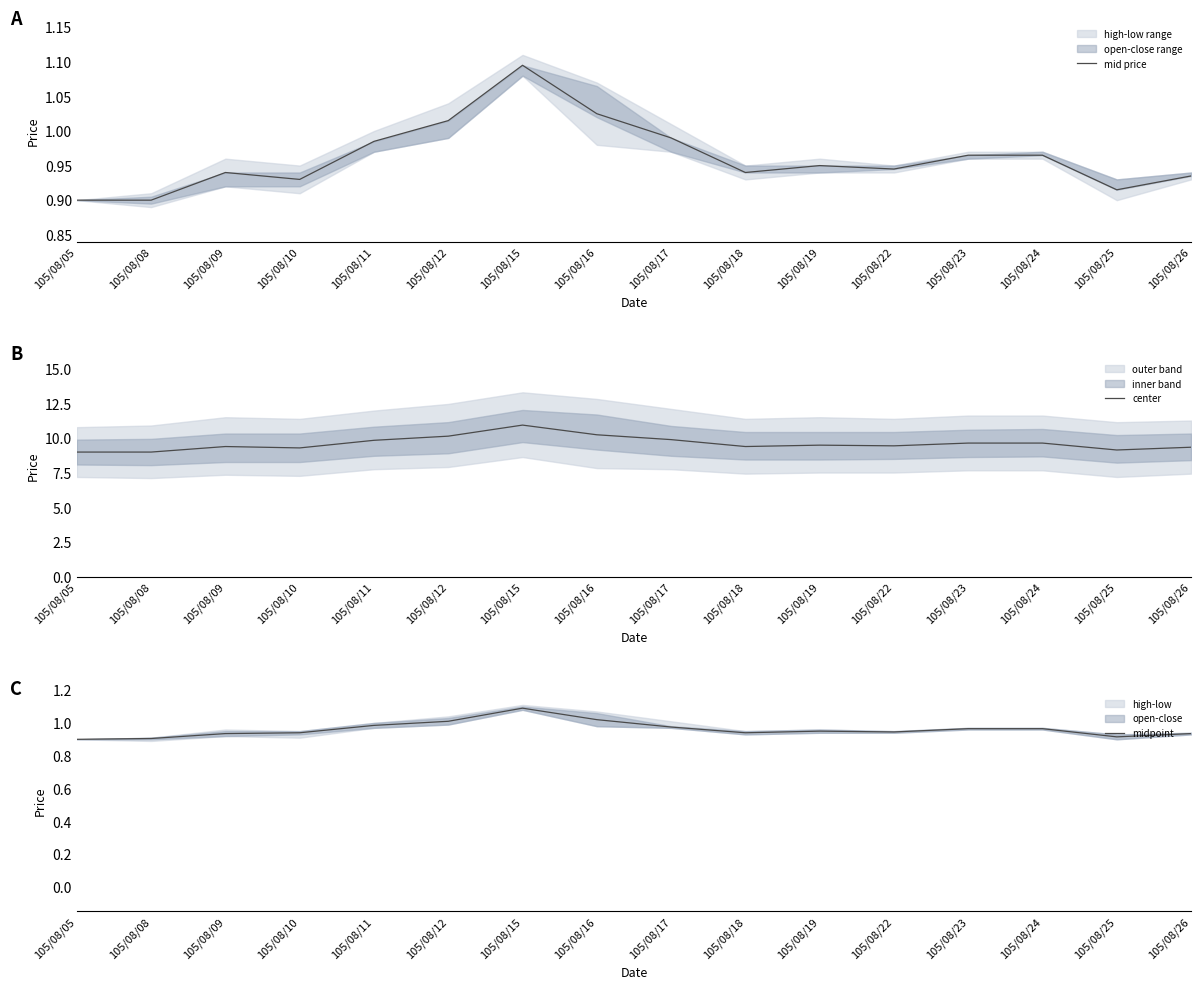

At which category does mid price reach its first local valley?

105/08/10